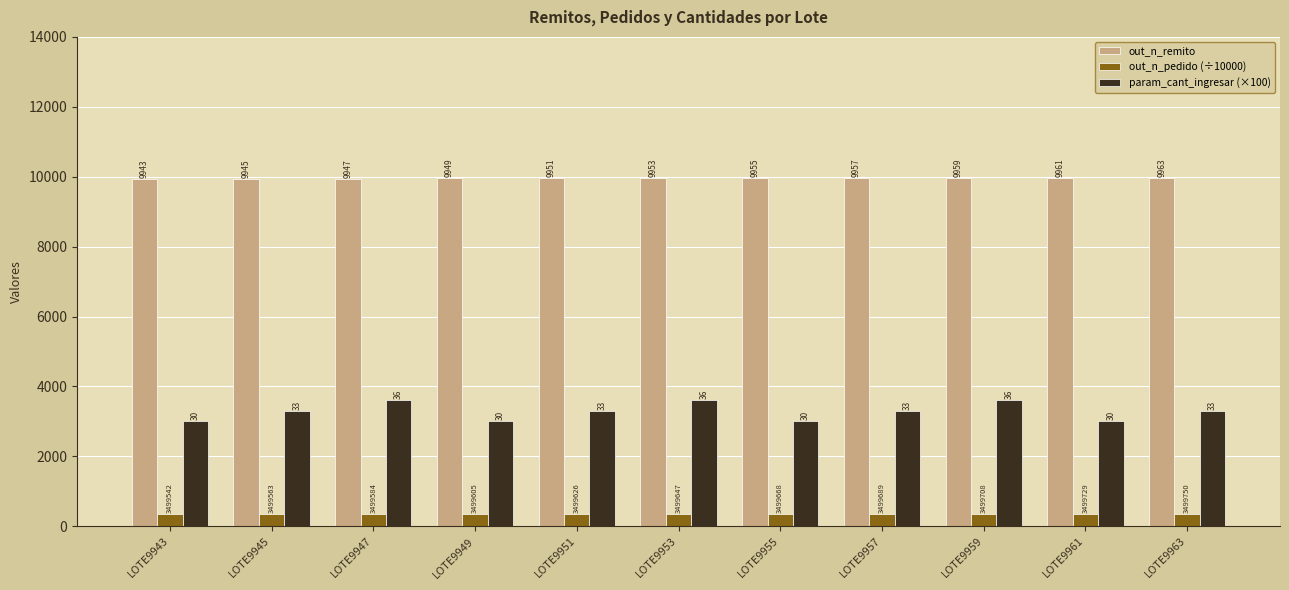

Are the bars horizontal?

No